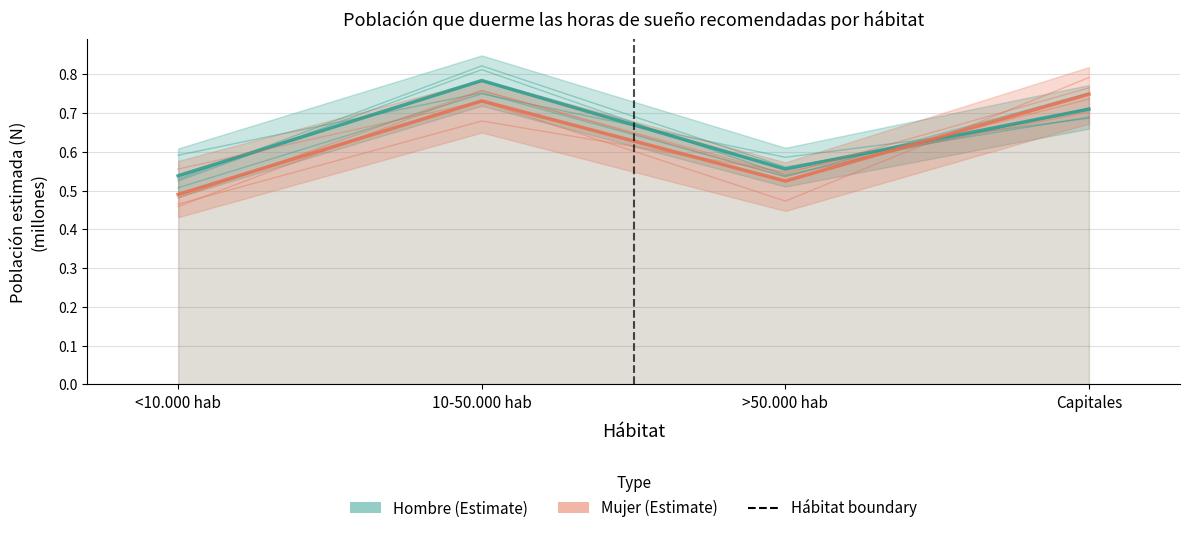

Rank the series at >50.000 hab from highest to lowest value.

Hombre (Estimate), Mujer (Estimate)